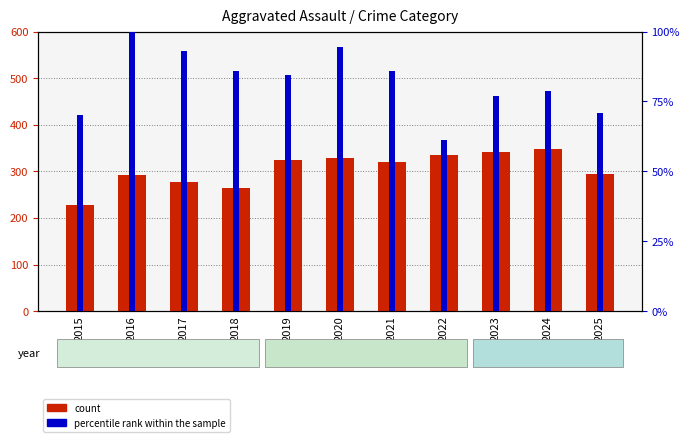

List the series in order of their peak value, highest first.

count, percentile rank within the sample